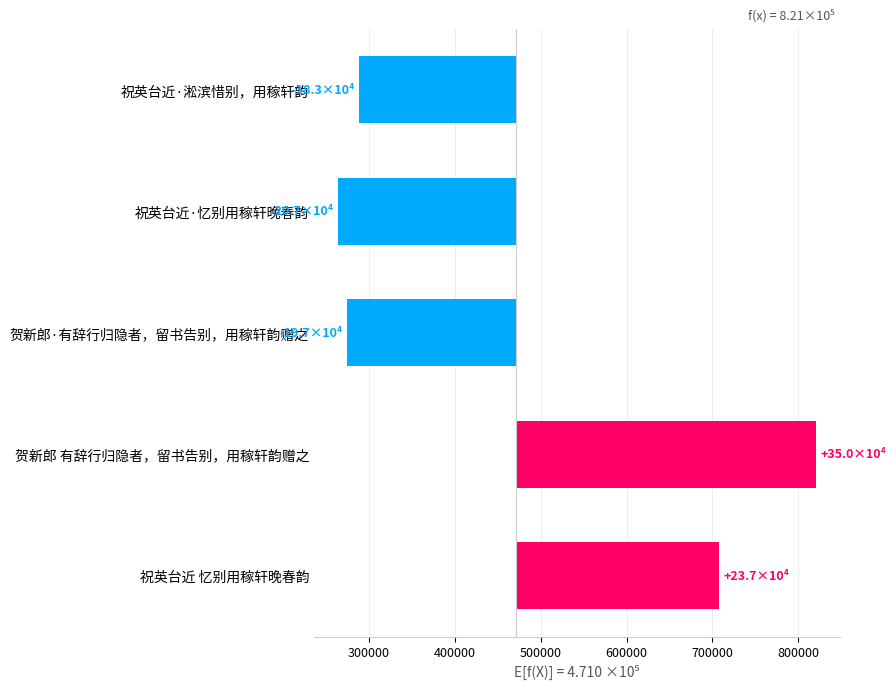

What is the minimum value shown in the chart?

-207415.6